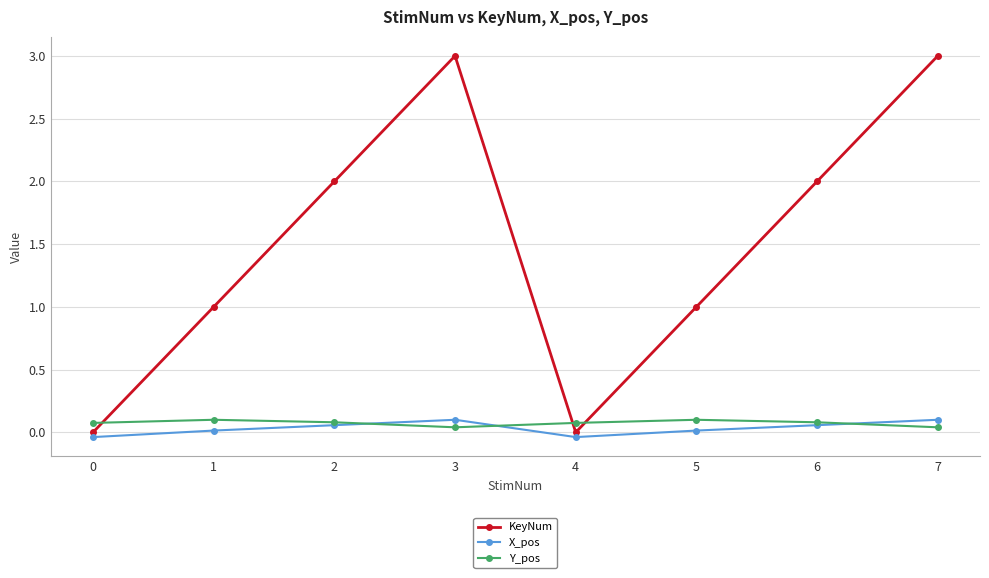

How many values in X_pos are above zero?

6